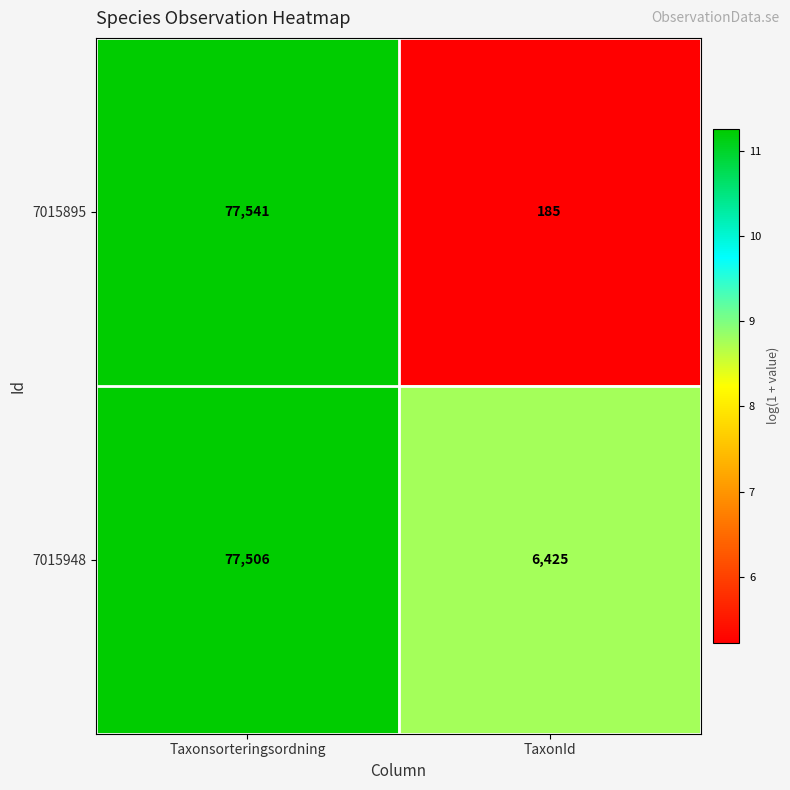

Reading left to right, extract all data points from this chart.

7015895: Taxonsorteringsordning=77541	TaxonId=185
7015948: Taxonsorteringsordning=77506	TaxonId=6425